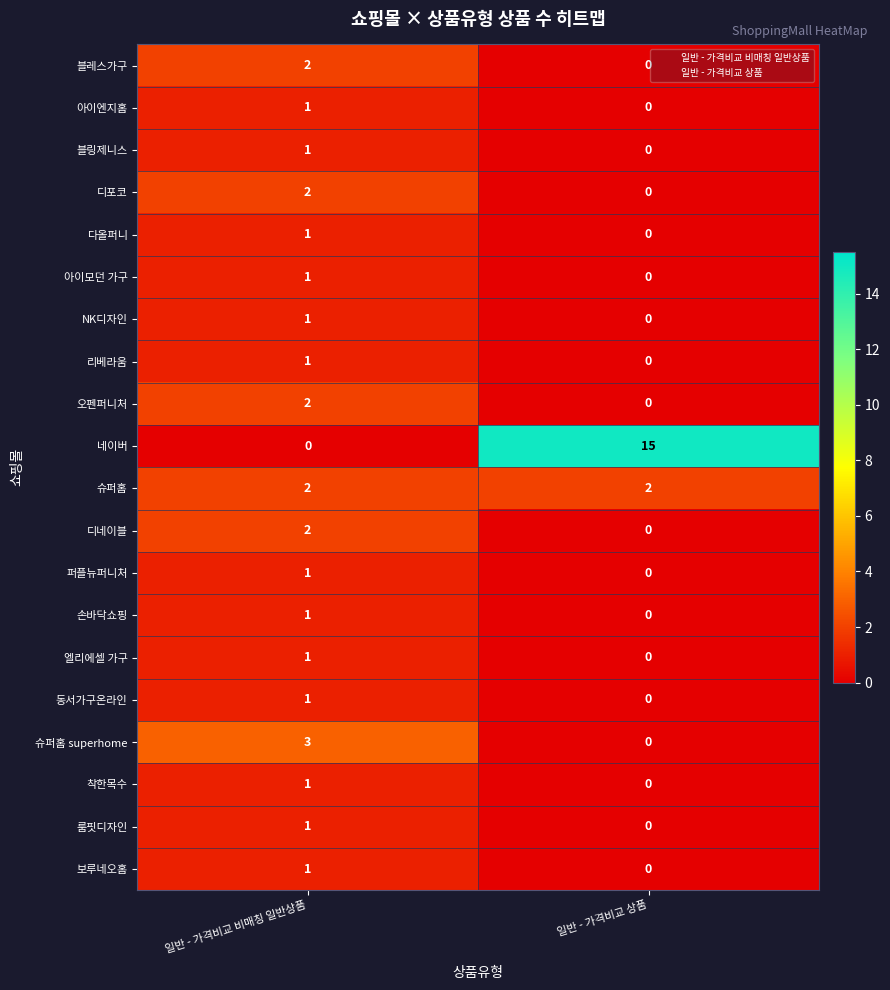

Which series has the largest total across all categories?

네이버